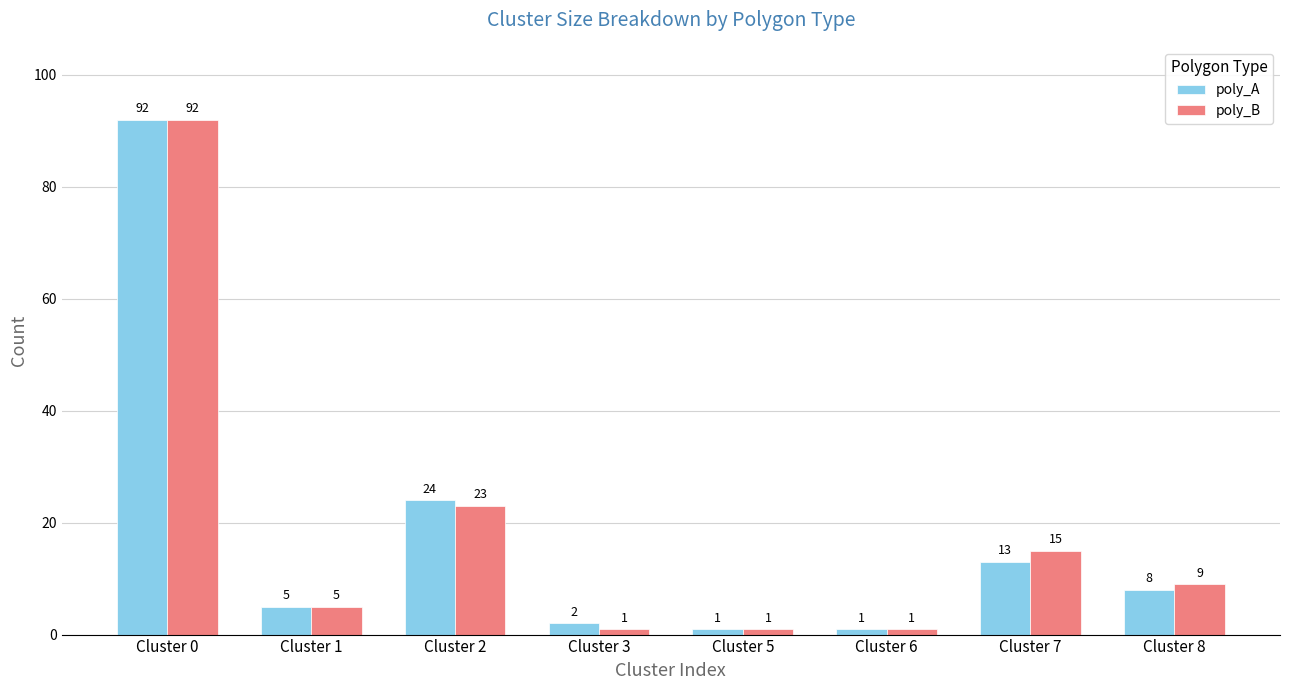

How many data points does each series have?

8